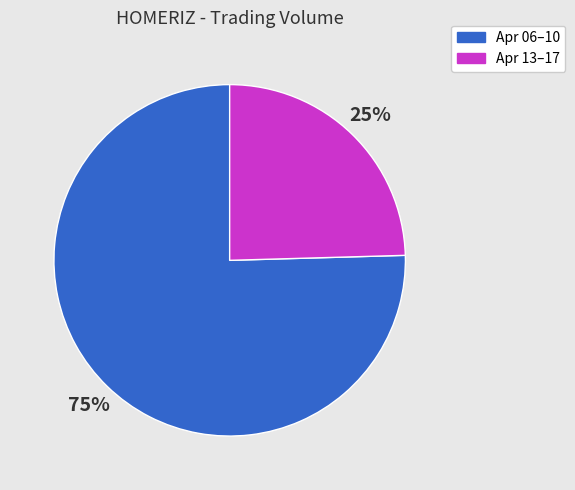

To the nearest percent, what portion does Apr 06–10 represent?

75%